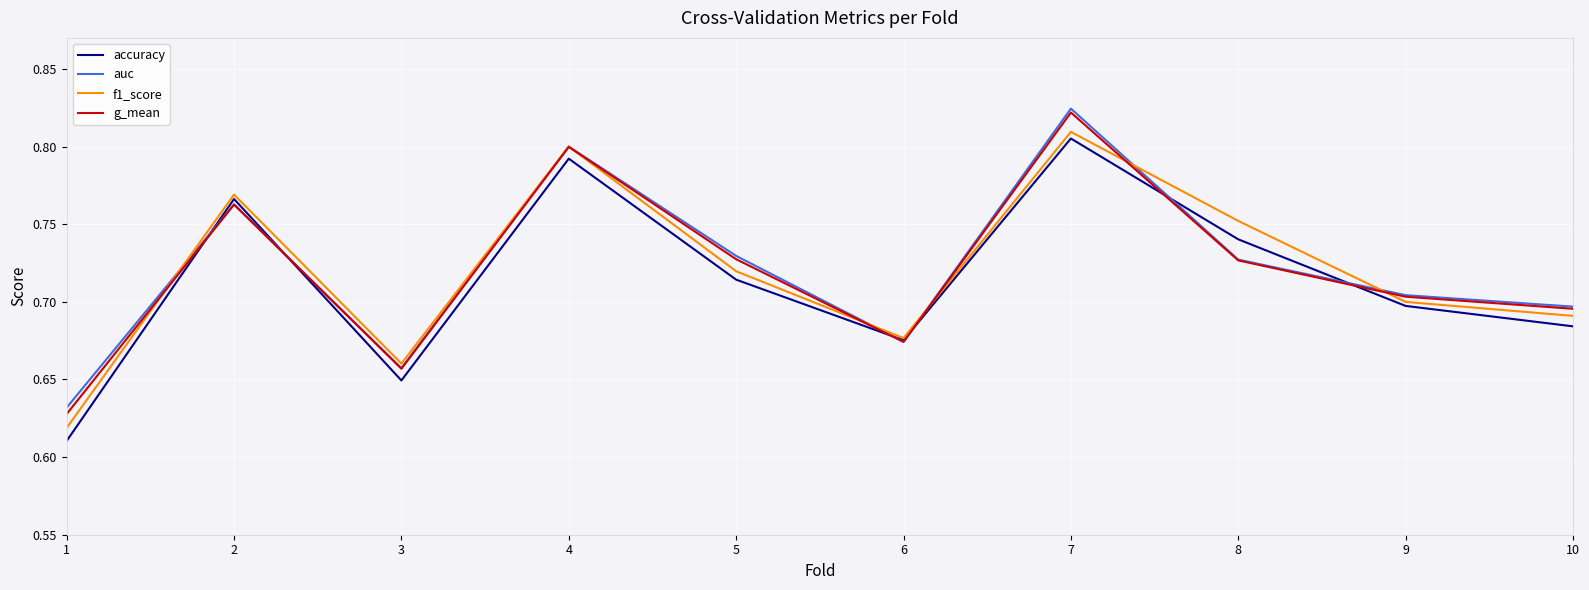

At which category does accuracy reach its first local valley?

3